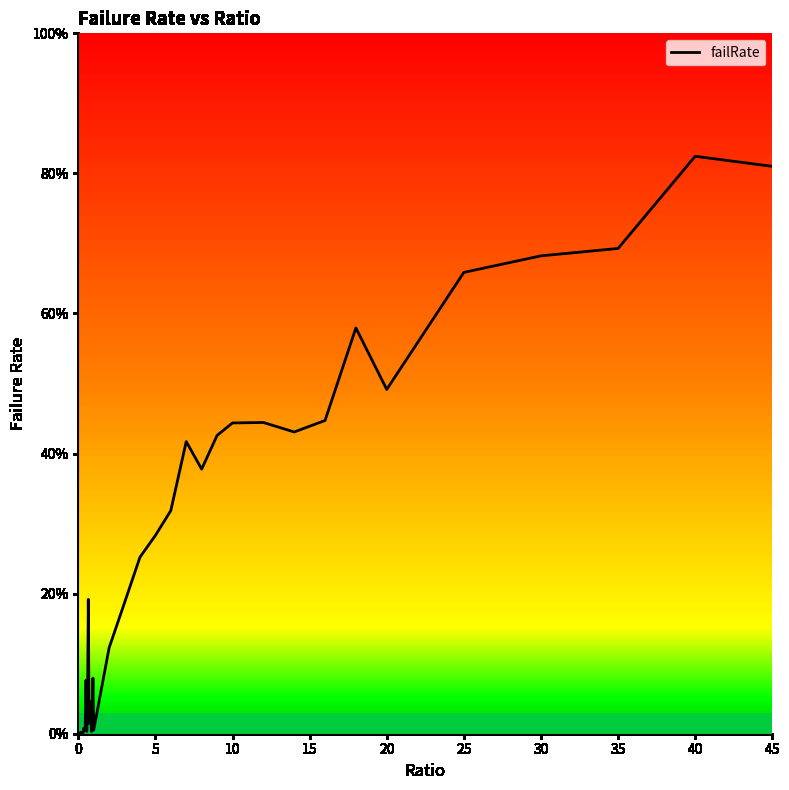

List the labels in order of value, largest first.

40, 45, 35, 30, 25, 18, 20, 16, 12, 10, 14, 9, 7, 8, 6, 5, 4, 0.65, 3, 2, 0.95, 0.5, 0.8, 0.6, 0.75, 0.9, 0.7, 0.45, 0.35, 1, 0.4, 0.55, 0.85, 0.15, 0.1, 0.05, 0.25, 0.3, 0.2, 0